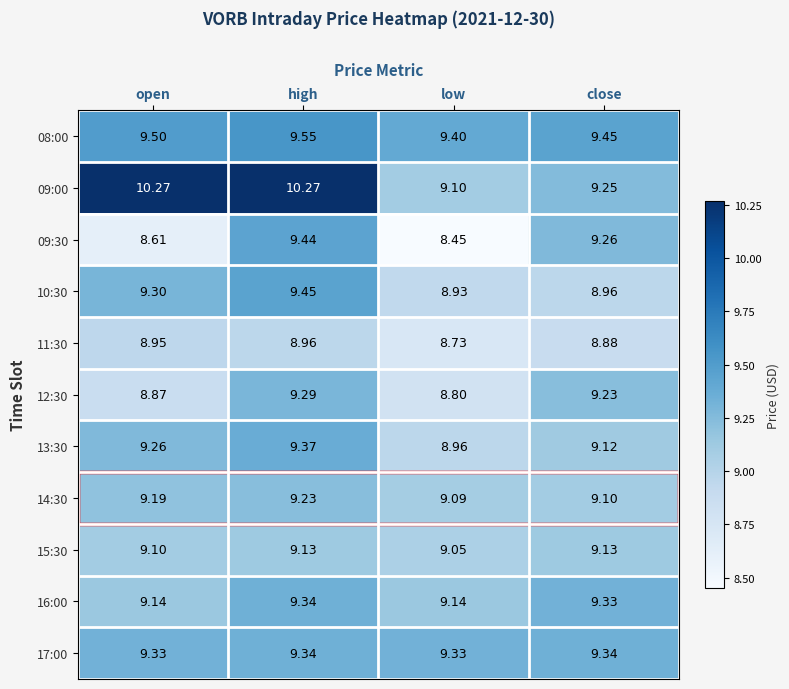

At which label does 08:00 reach its peak?

high